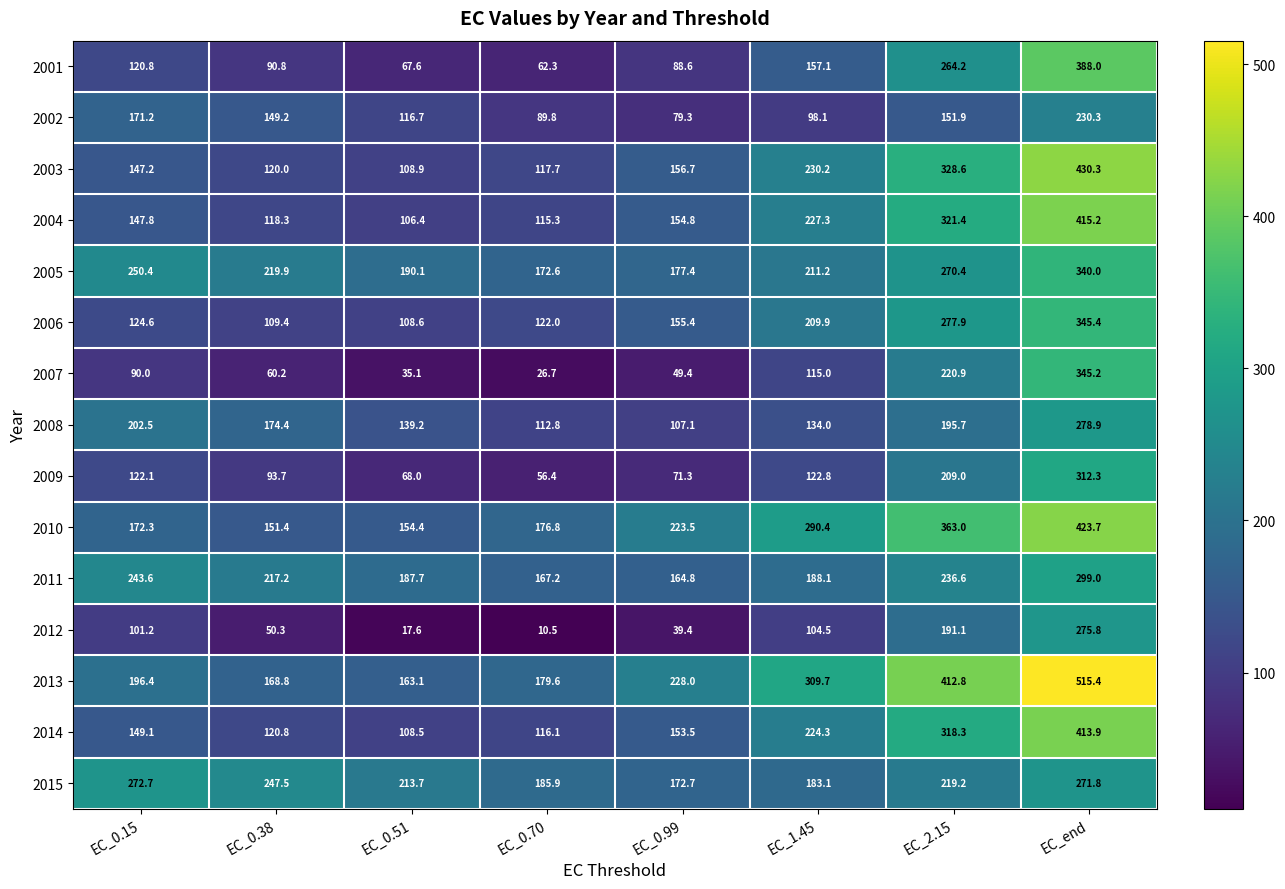

At which label is 2010 closest to 287?

EC_1.45